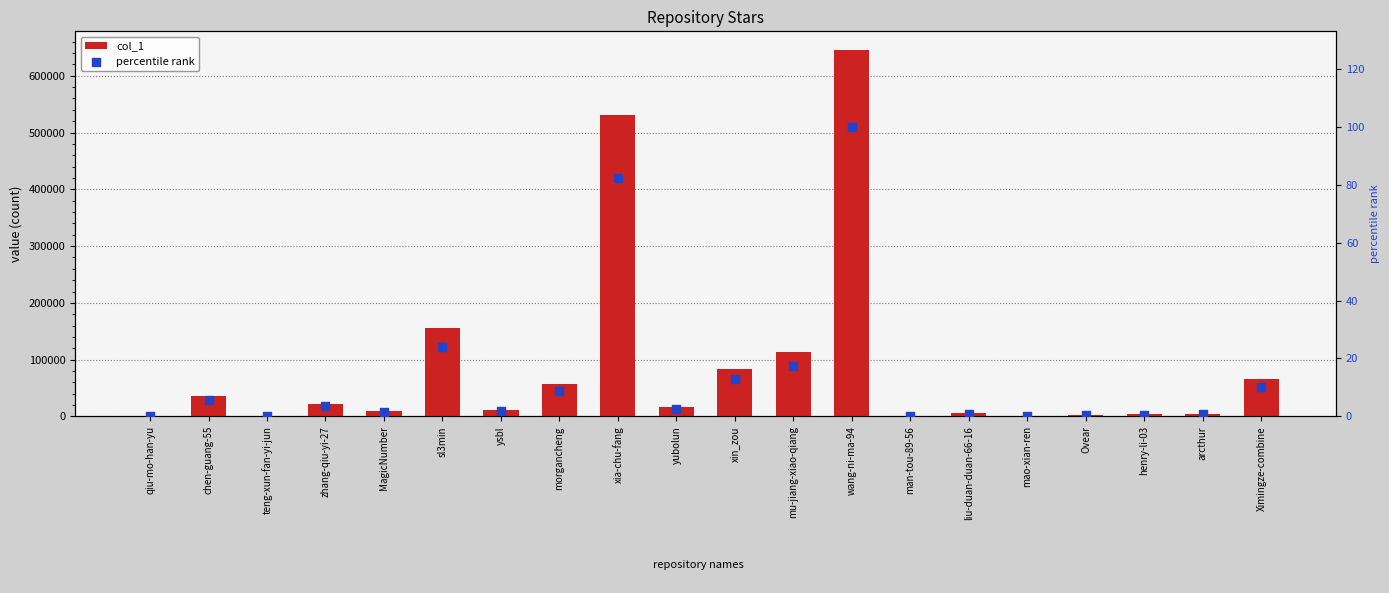

What is the total value across all series at mao-xian-ren?

92.0